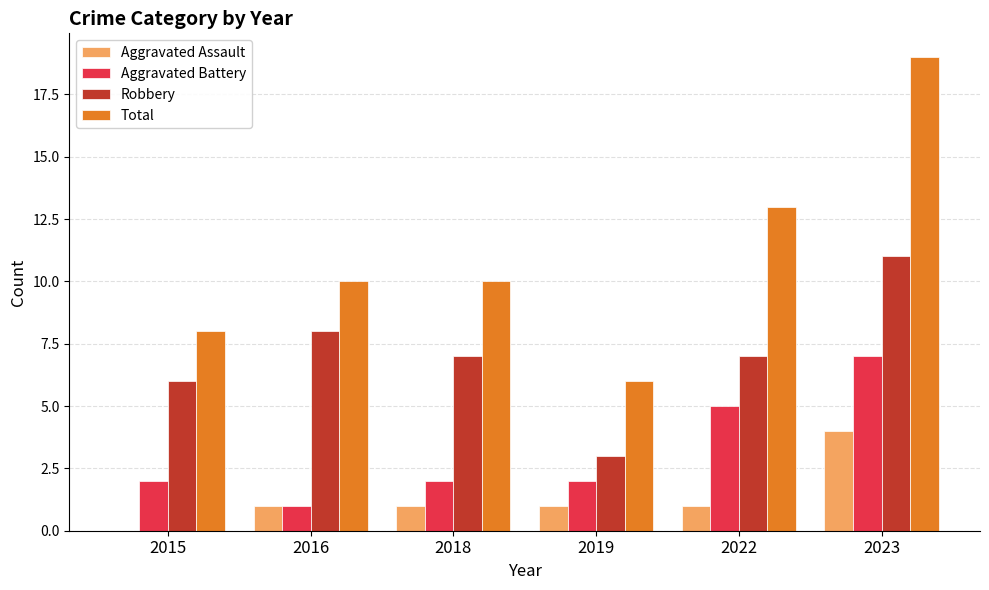

What is the maximum value shown in the chart?

19